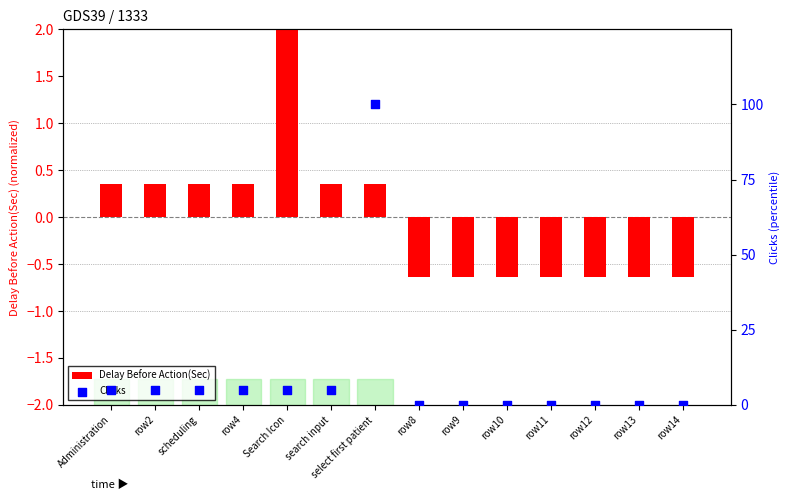

At how many categories does at least one series exceed 20?

1